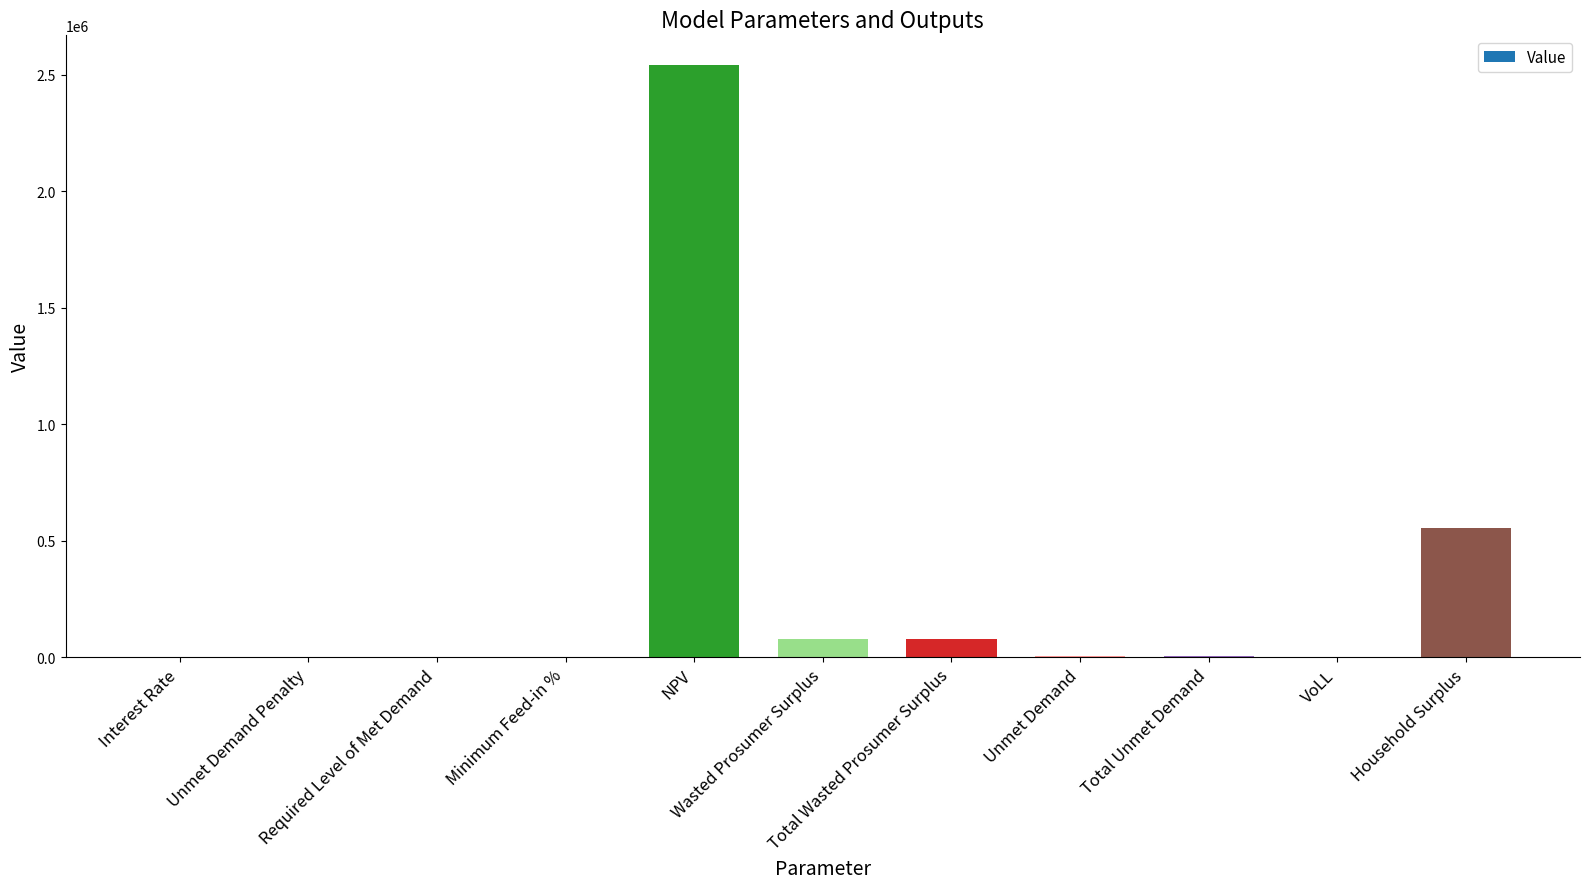

What is the maximum value shown in the chart?

2542150.1